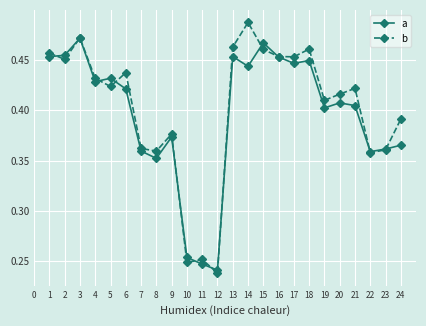

What is the sum of all a values?

9.5